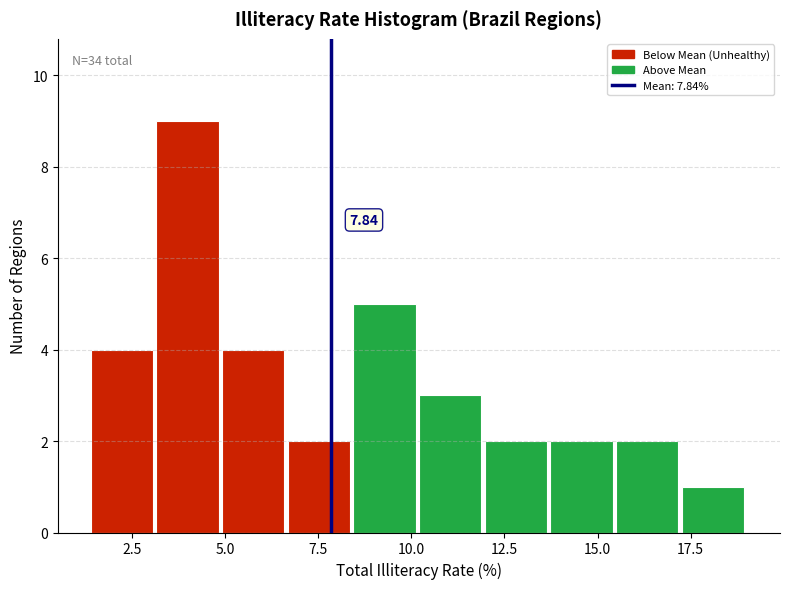

Read against the x-axis, roughly where is the centre of the tallest bar?

4.0